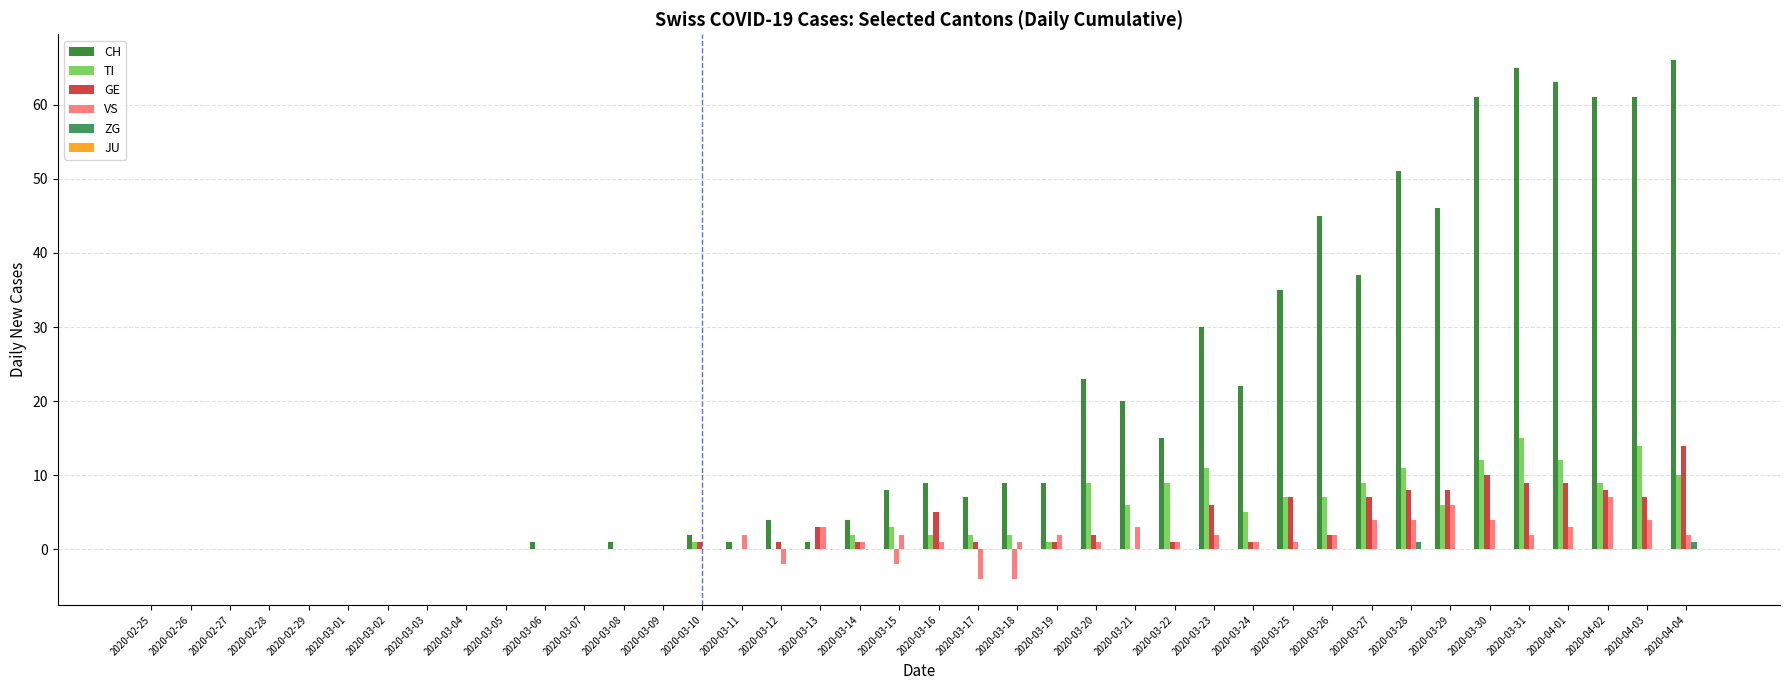

Count the number of data series in this chart.

5